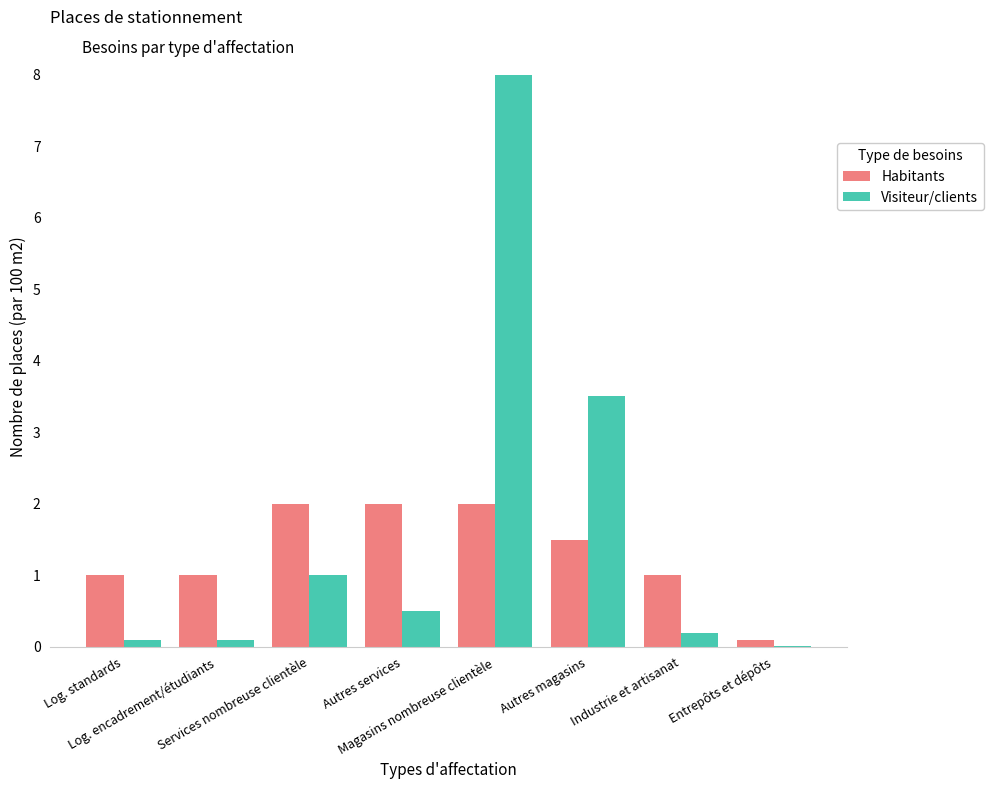

Which category has the highest value in the Visiteur/clients series?

Magasins nombreuse clientèle